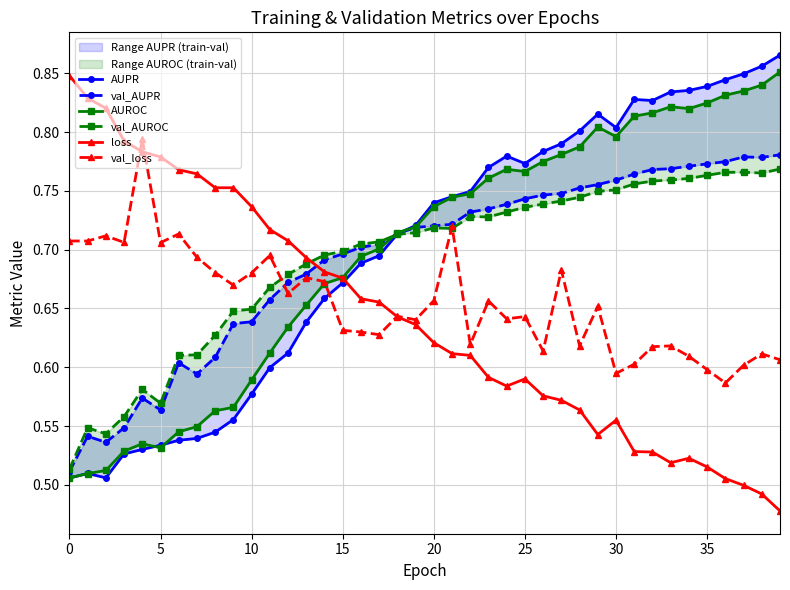

Rank the series at 33 from lowest to highest value.

loss, val_loss, val_AUROC, val_AUPR, AUROC, AUPR